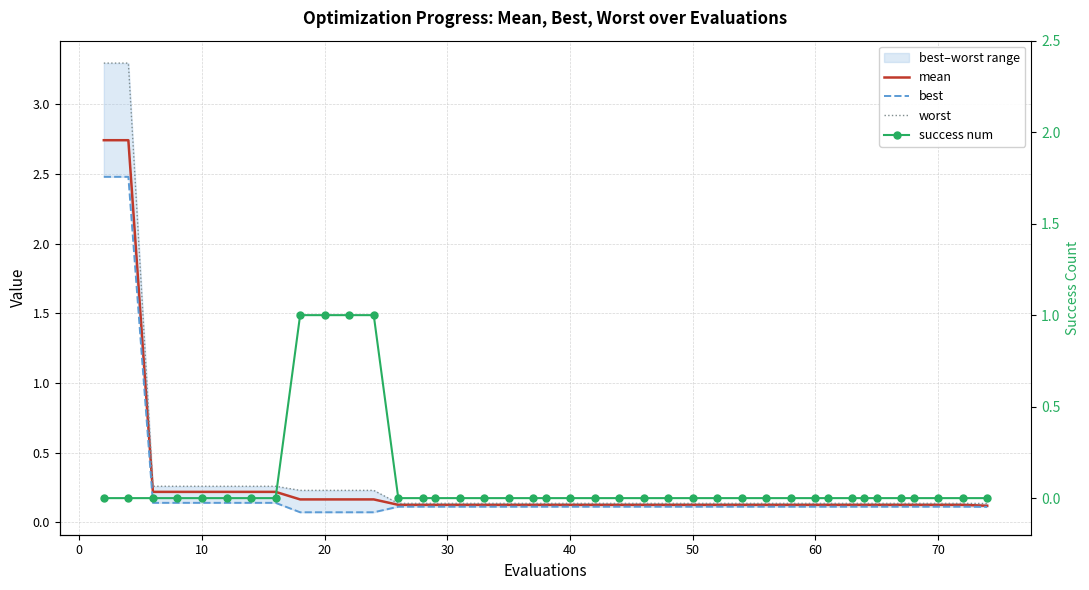

True or false: mean has a value of 0.0 at 32.

False